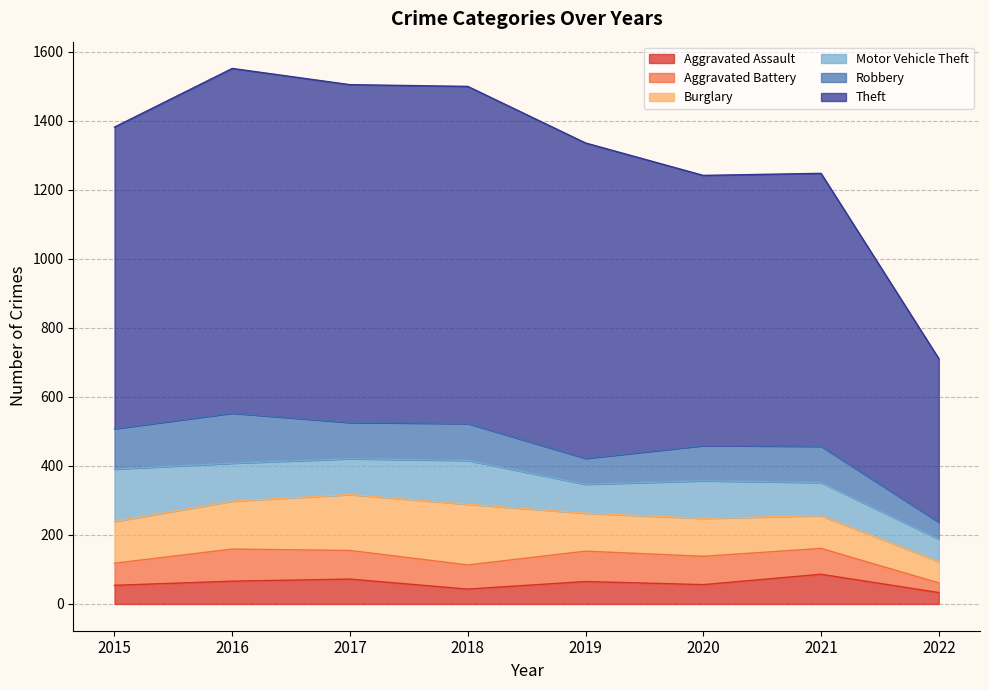

In Theft, how many points are higher than both neighbors (excluding endpoints)?

2